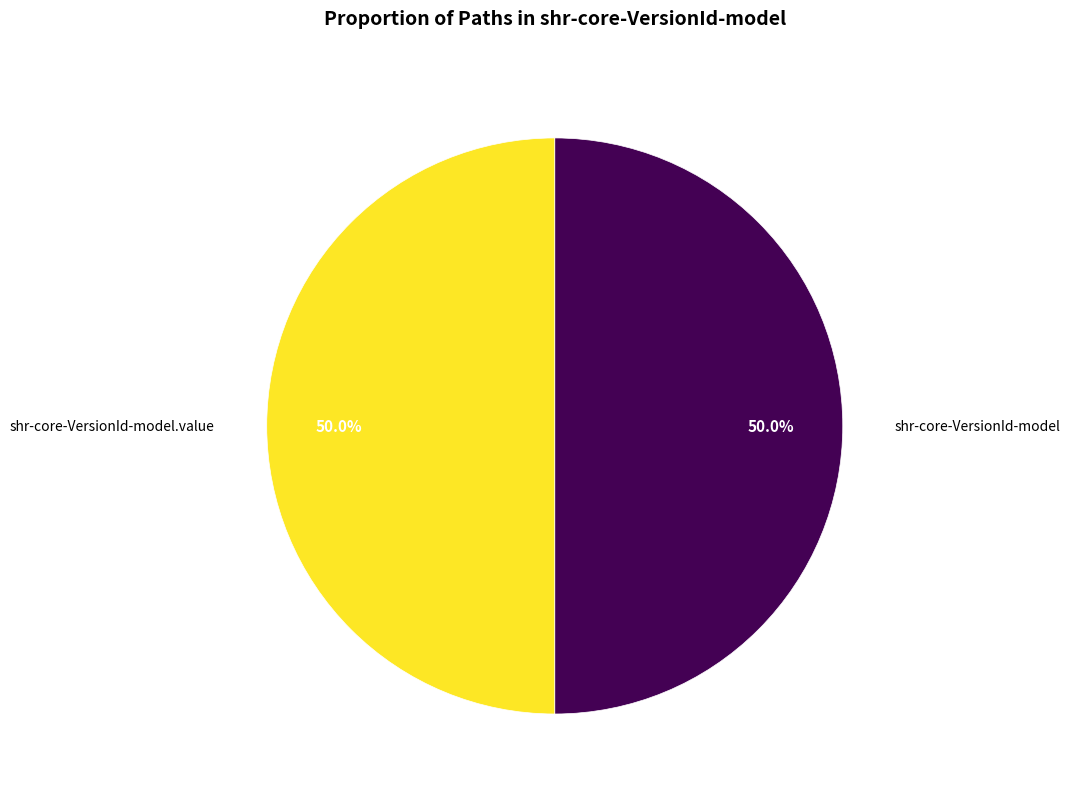

How many slices are in this pie chart?

2